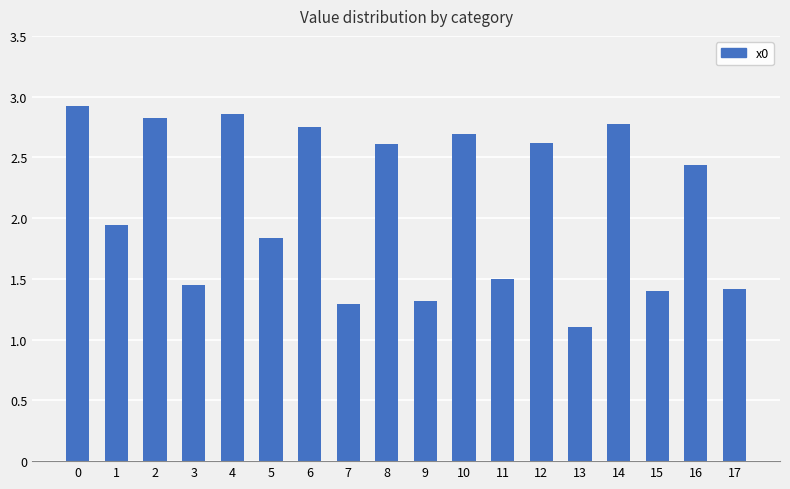

What is the smallest value displayed?

1.1